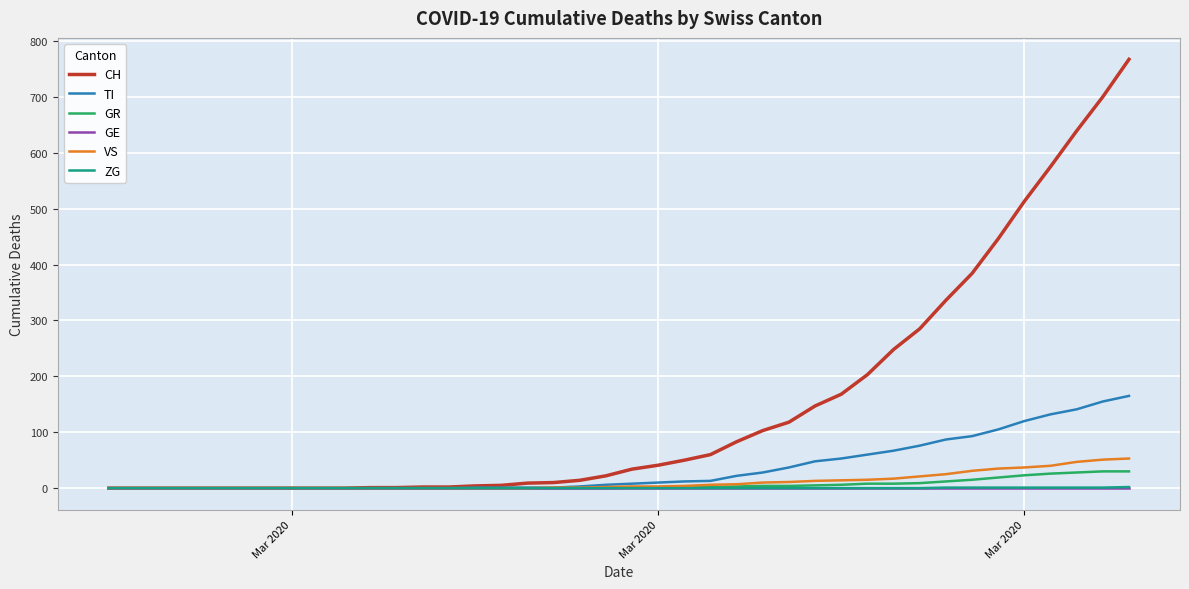

Which series has the largest total across all categories?

CH